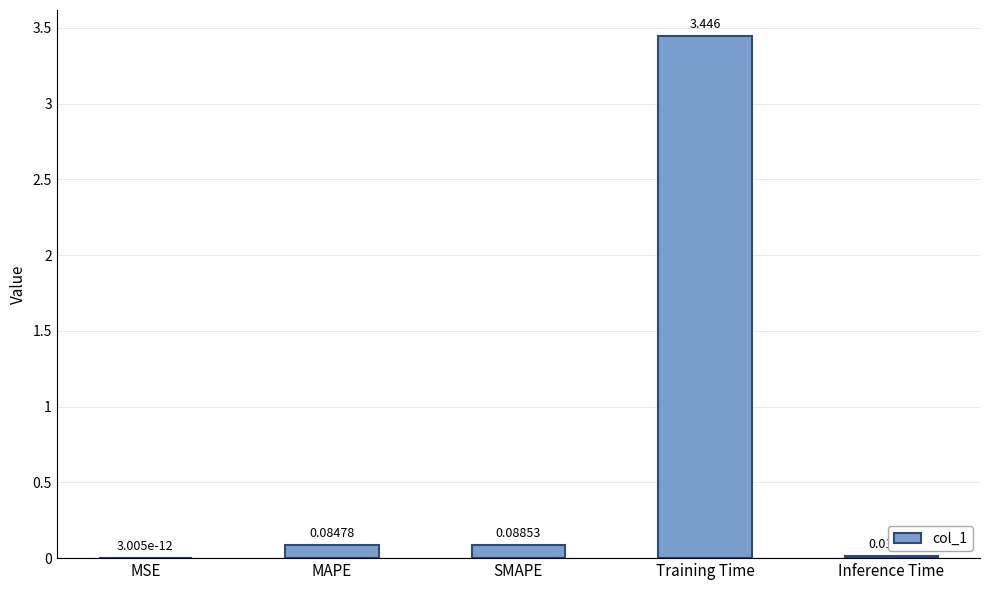

How many series are shown in this chart?

1